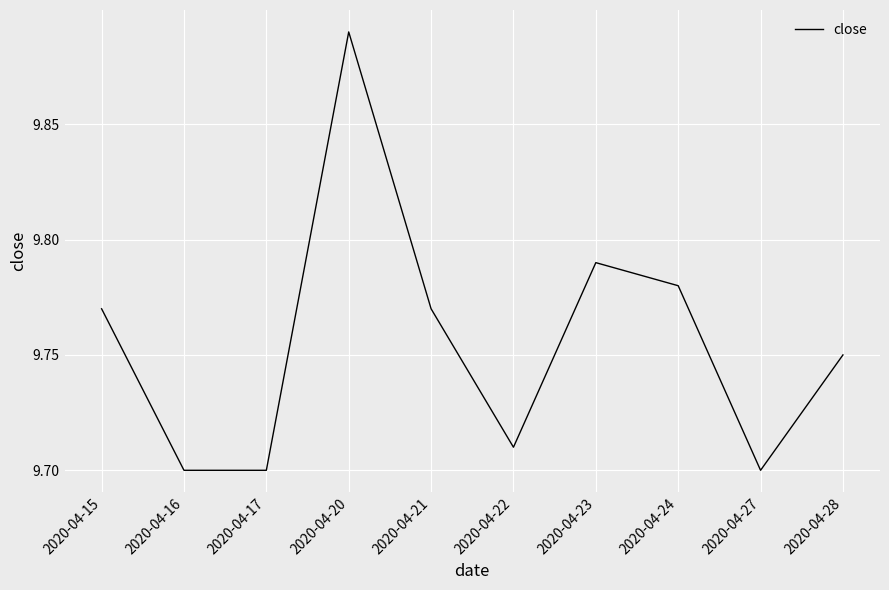

Which label corresponds to the largest value in the chart?

2020-04-20